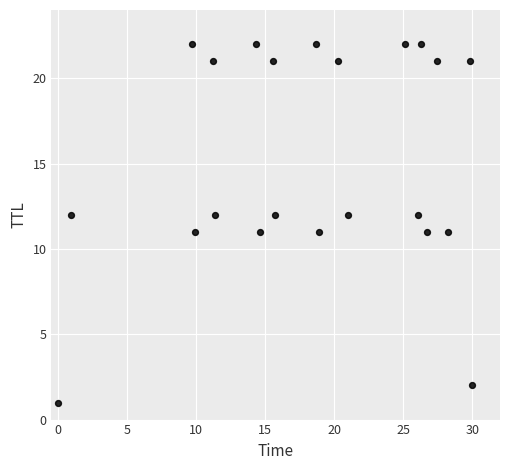

What is the range of Y values (max minus min)?

21